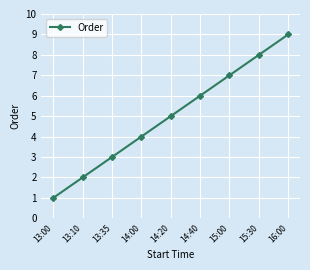

What is the difference between the values at 14:40 and 16:00?

3